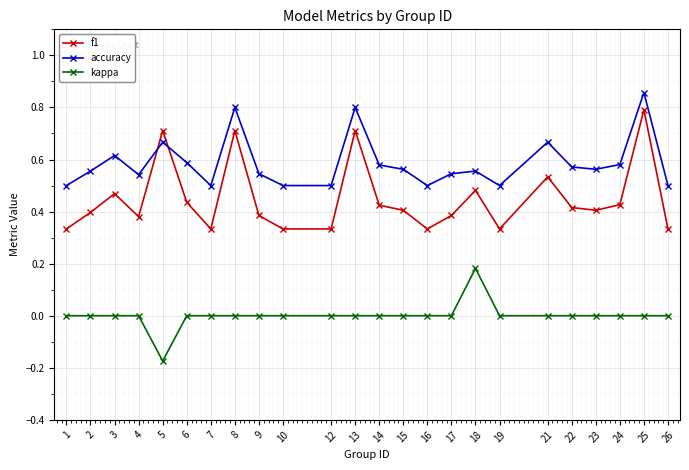

True or false: accuracy and f1 cross at least once.

True